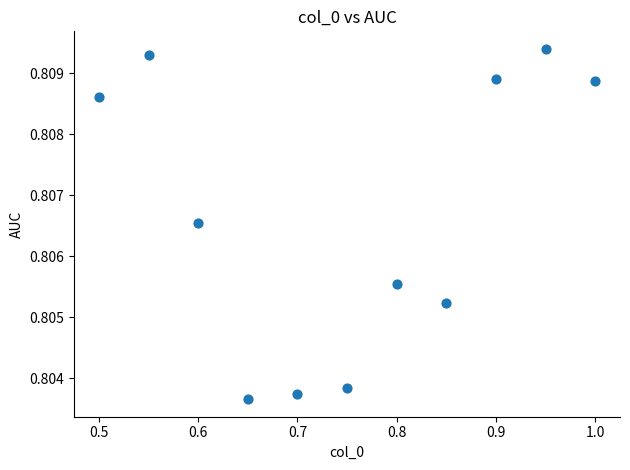

How many points are shown in the scatter plot?

11